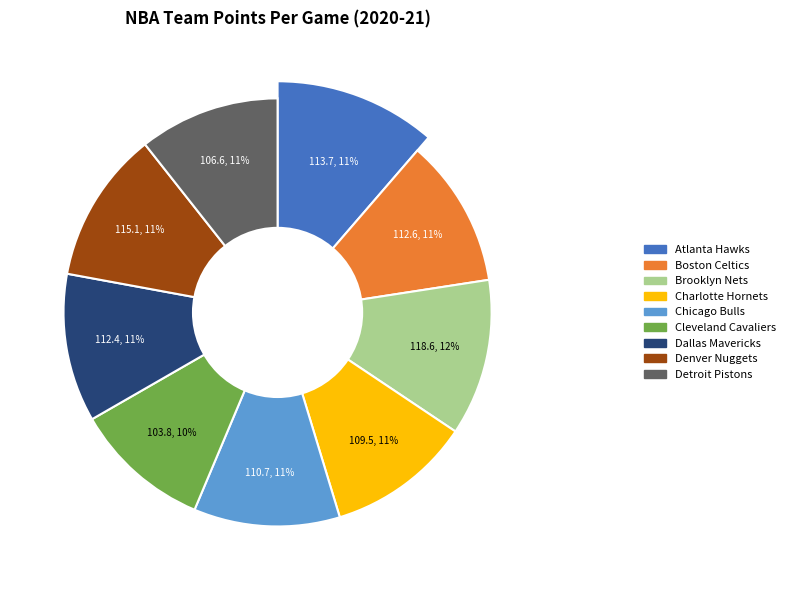

Combined, what portion of the pie is Cleveland Cavaliers and Boston Celtics?

21.6%